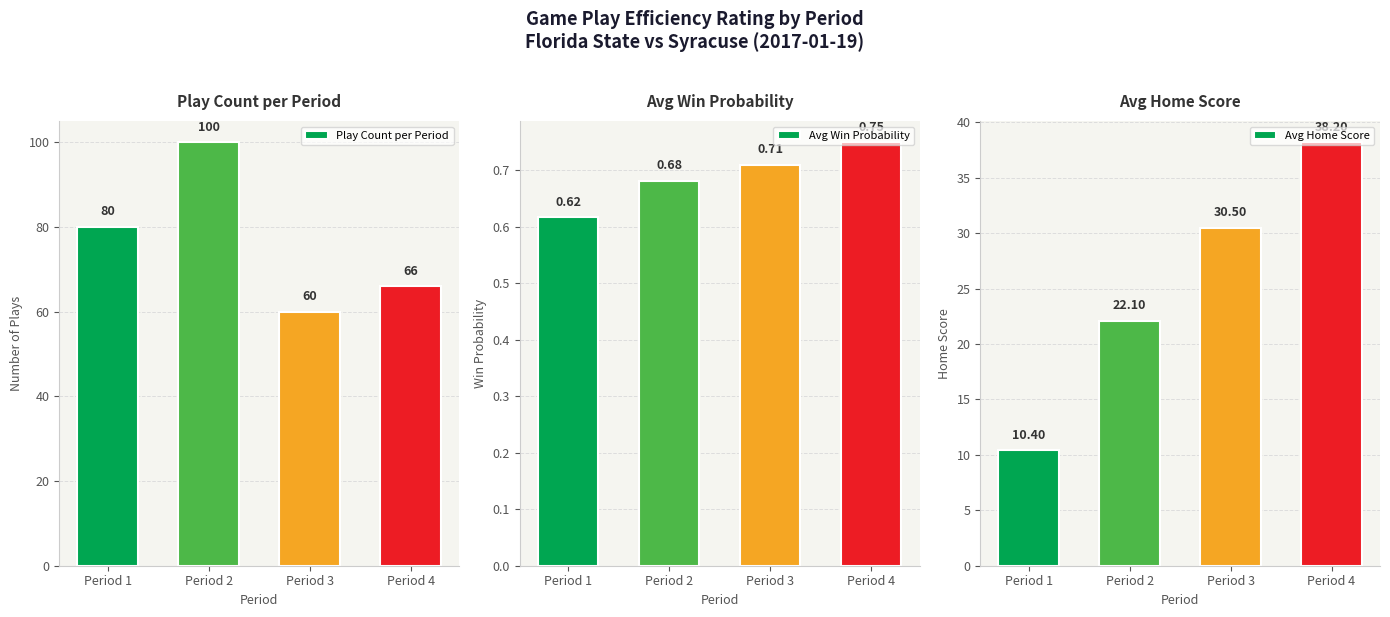

Is it true that Avg Home Score equals 14.3 at Period 3?

False